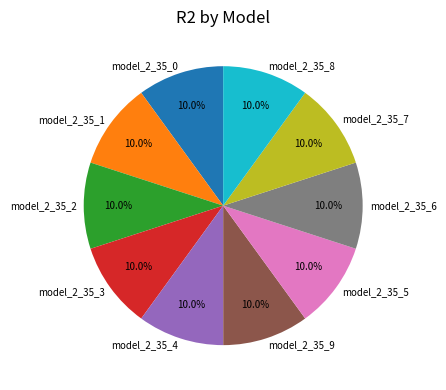

Is the sum of model_2_35_6 and model_2_35_4 greater than half?

No